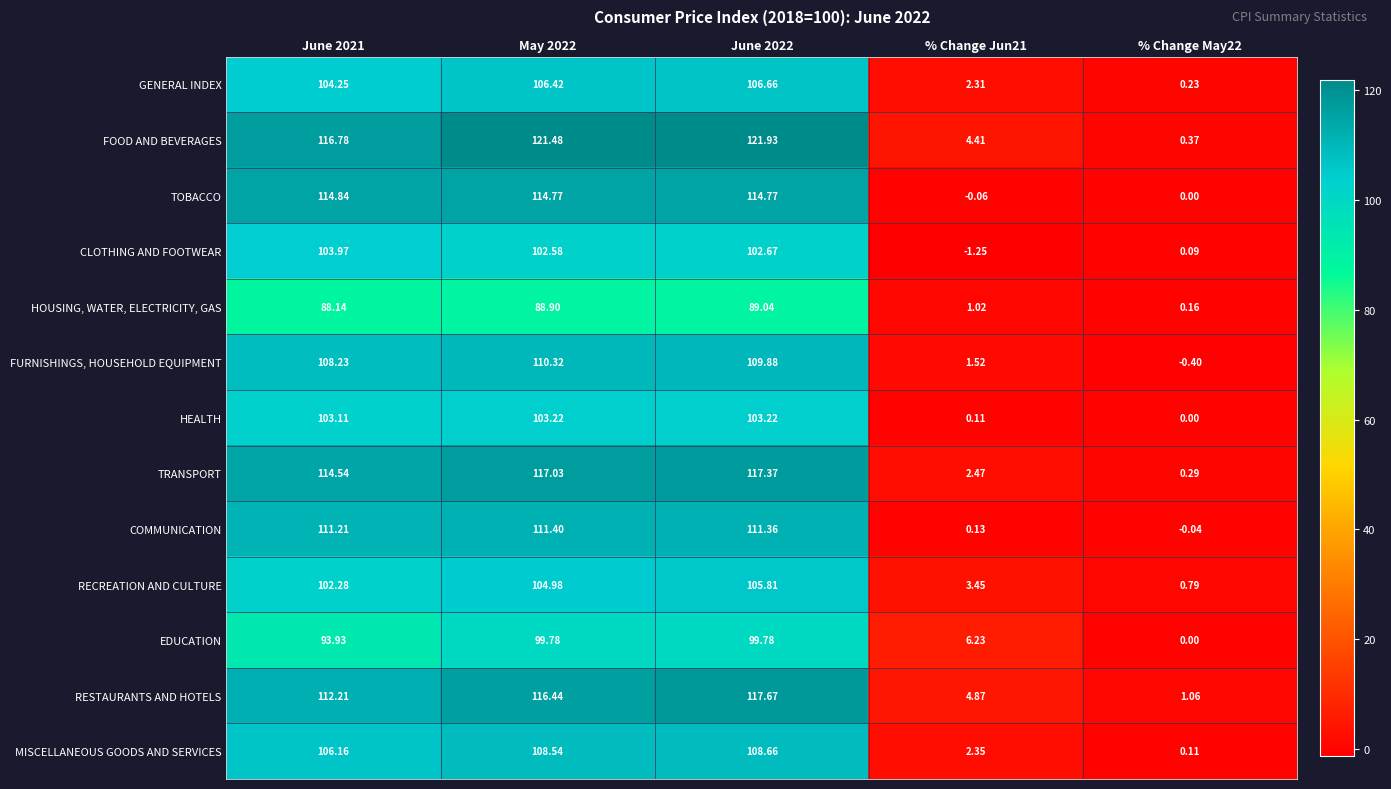

What is the spread (max minus min) of values at May 2022?

32.6